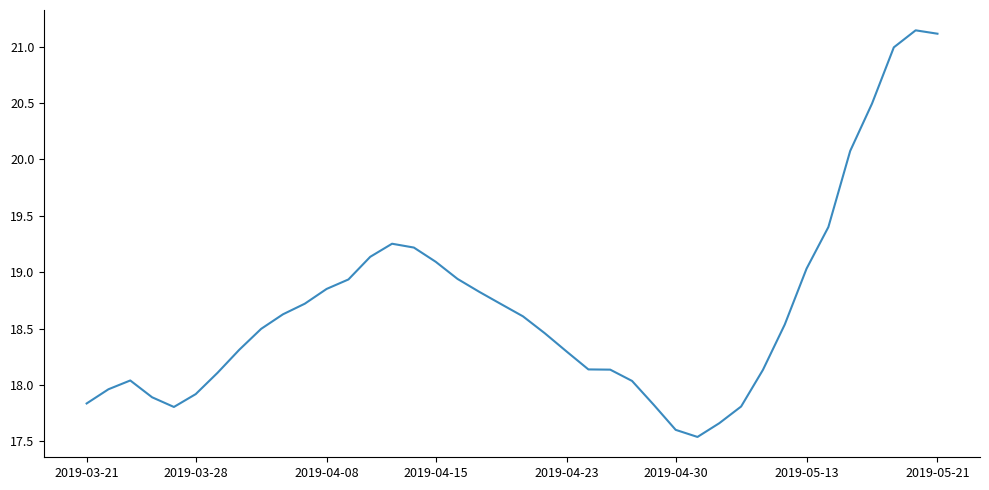

What is the minimum value shown in the chart?

17.5